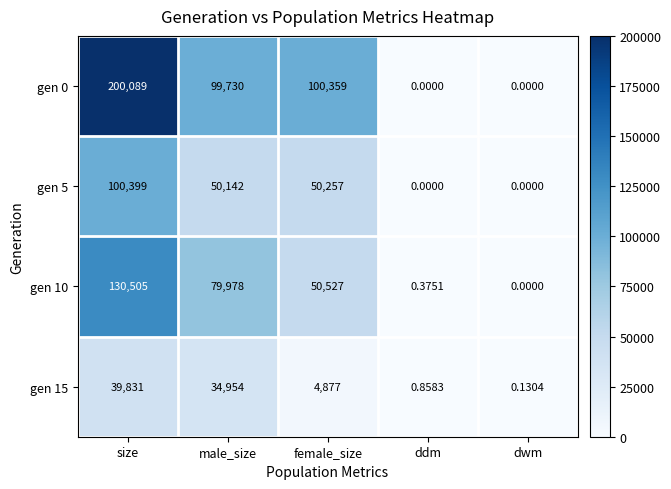

At which category is the sum across all series the highest?

size